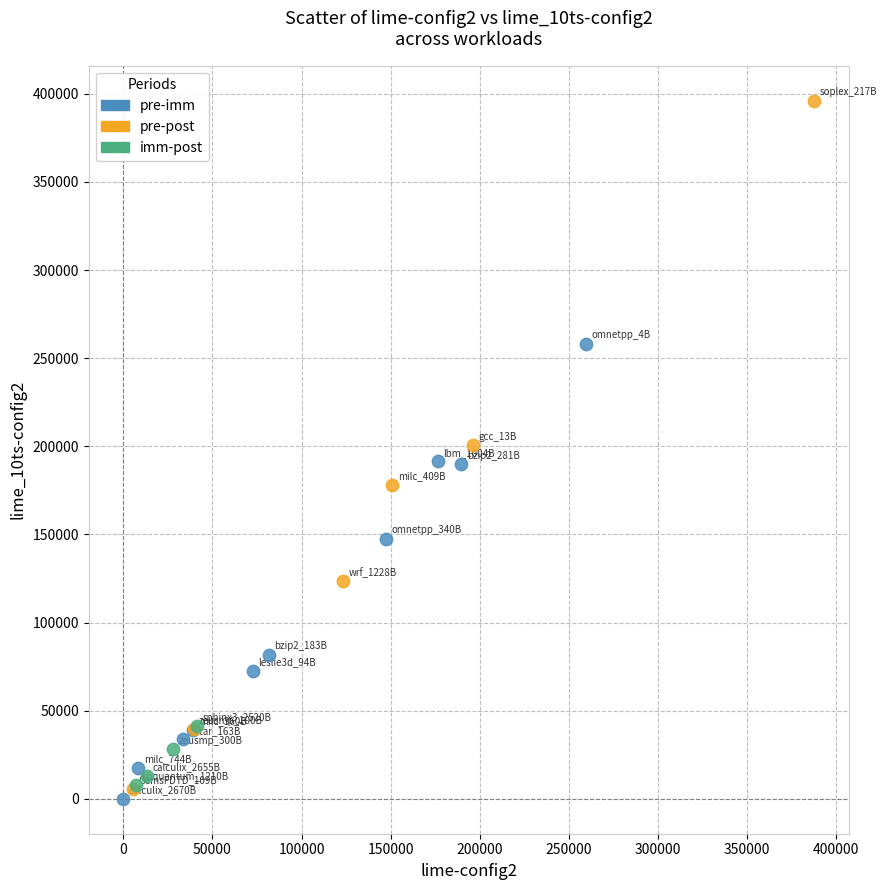

Which series has the widest spread of Y values?

pre-post